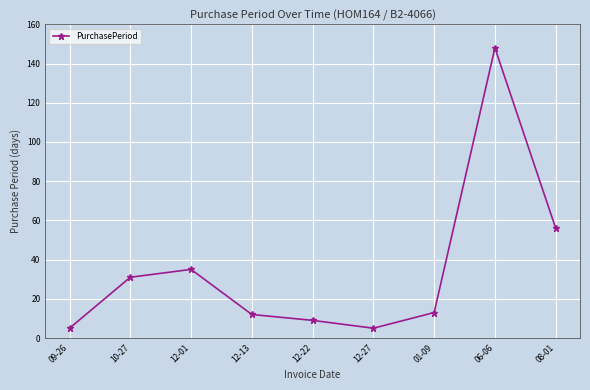

What is the difference between the maximum and minimum values?

143